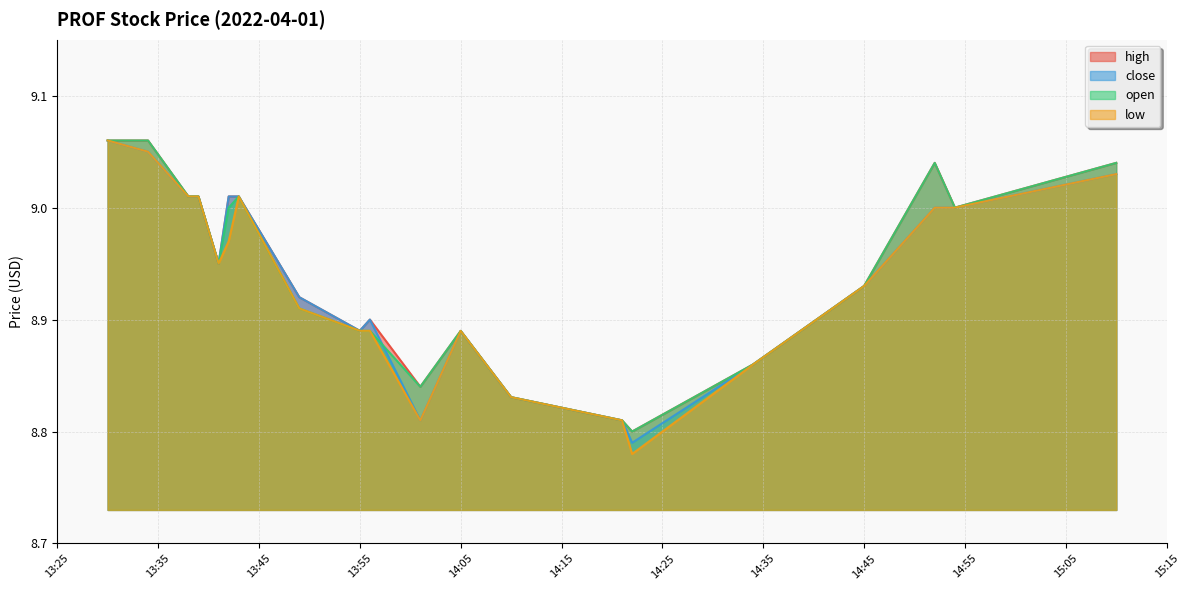

Does the chart display data point markers on the line(s)?

No